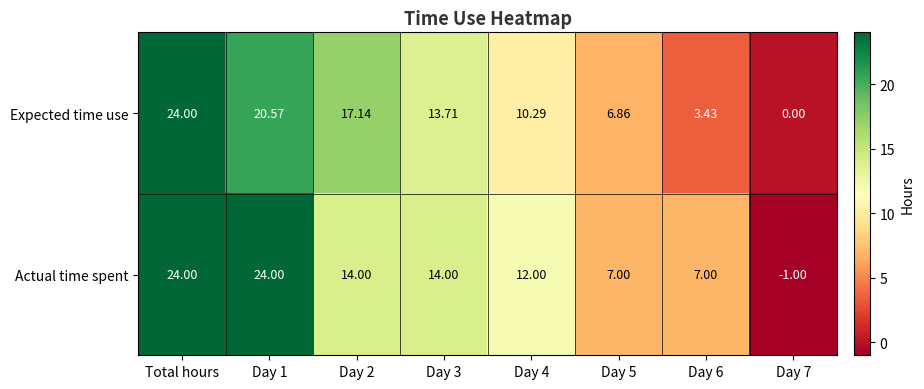

Where does the Actual time spent series first go above 14?

Total hours